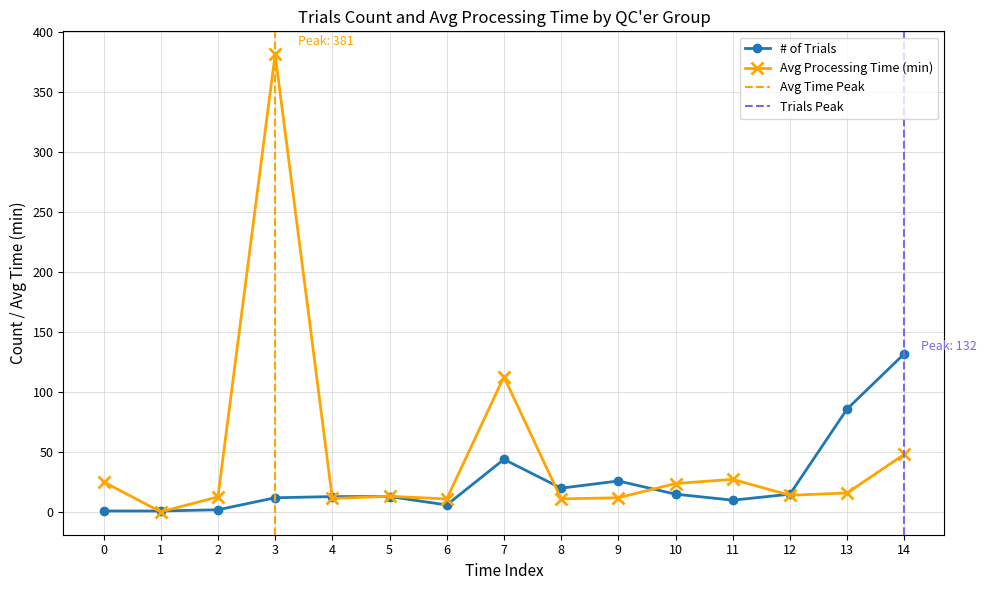

At how many categories does at least one series exceed 316?

1